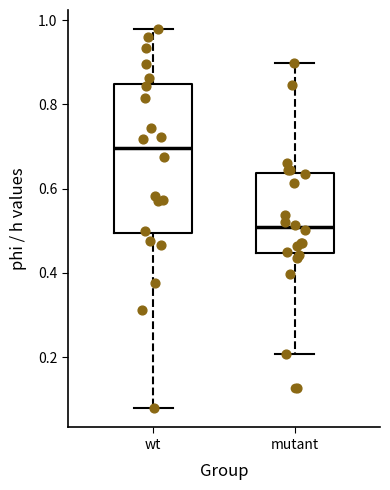

Which box is the tallest, from its lower edge to its upper edge?

wt